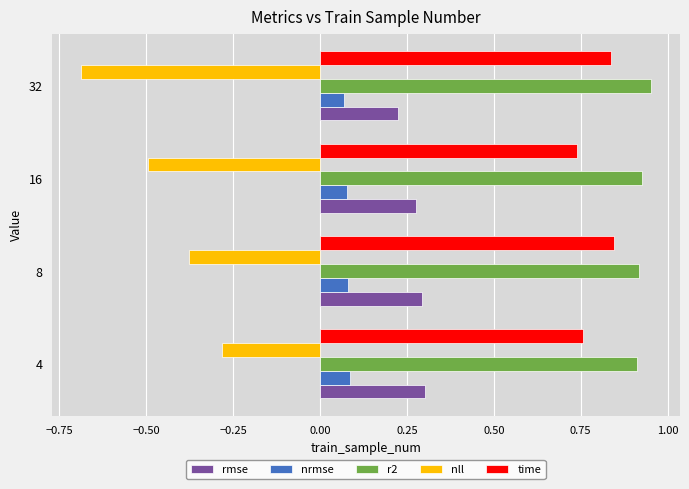

What is the minimum value for nll?

-0.7